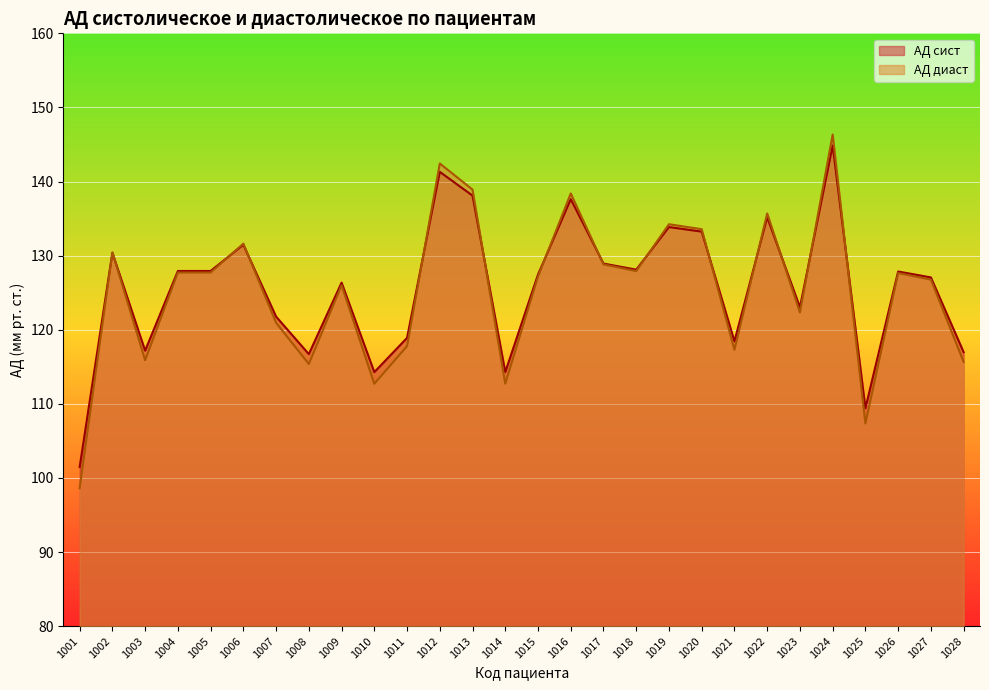

Reading left to right, what are all the values shown in this chart?

АД сист: 101.5	130.4	117.2	127.9	127.9	131.5	121.8	116.7	126.4	114.3	118.9	141.3	138.1	114.3	127.5	137.6	128.9	128.1	133.9	133.2	118.4	135.2	123.0	144.9	109.4	127.9	127.1	117.0
АД диаст: 98.6	130.4	115.9	127.7	127.7	131.6	120.9	115.4	126.0	112.7	117.8	142.4	138.9	112.7	127.2	138.4	128.8	127.9	134.2	133.6	117.3	135.7	122.3	146.3	107.3	127.7	126.8	115.7